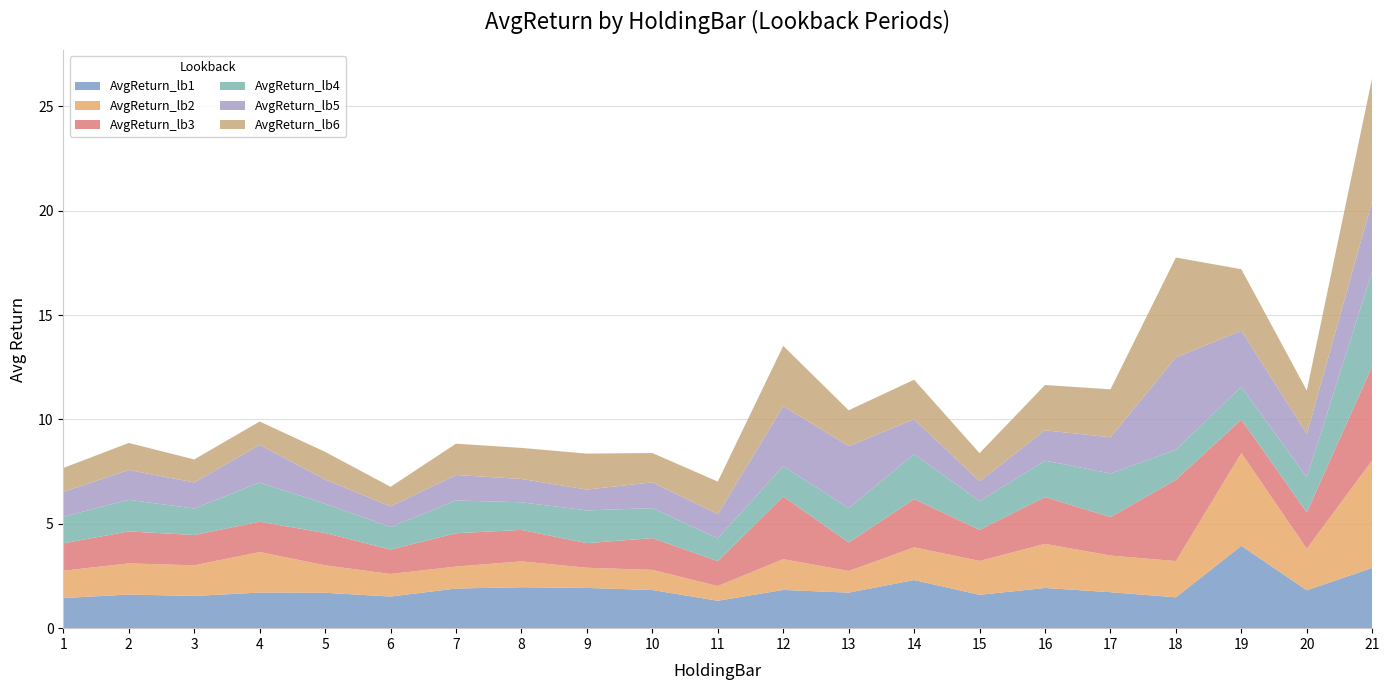

Reading left to right, transcribe all the data shown in this chart.

AvgReturn_lb1: 1.4	1.6	1.5	1.7	1.7	1.5	1.9	2.0	1.9	1.8	1.3	1.8	1.7	2.3	1.6	1.9	1.7	1.5	3.9	1.8	2.9
AvgReturn_lb2: 1.3	1.5	1.5	1.9	1.3	1.1	1.1	1.2	1.0	1.0	0.7	1.5	1.0	1.6	1.6	2.1	1.8	1.7	4.4	2.0	5.2
AvgReturn_lb3: 1.3	1.5	1.5	1.5	1.5	1.2	1.6	1.5	1.2	1.5	1.2	3.0	1.4	2.3	1.5	2.2	1.8	3.9	1.6	1.7	4.5
AvgReturn_lb4: 1.3	1.5	1.3	1.9	1.4	1.1	1.6	1.3	1.6	1.4	1.1	1.5	1.6	2.2	1.4	1.7	2.1	1.4	1.6	1.7	4.5
AvgReturn_lb5: 1.2	1.4	1.2	1.8	1.2	1.0	1.2	1.1	1.0	1.2	1.2	2.9	3.0	1.7	1.0	1.5	1.7	4.4	2.7	2.1	3.4
AvgReturn_lb6: 1.1	1.3	1.1	1.1	1.3	0.9	1.5	1.5	1.7	1.4	1.6	2.9	1.7	1.9	1.3	2.2	2.3	4.8	2.9	2.1	5.9